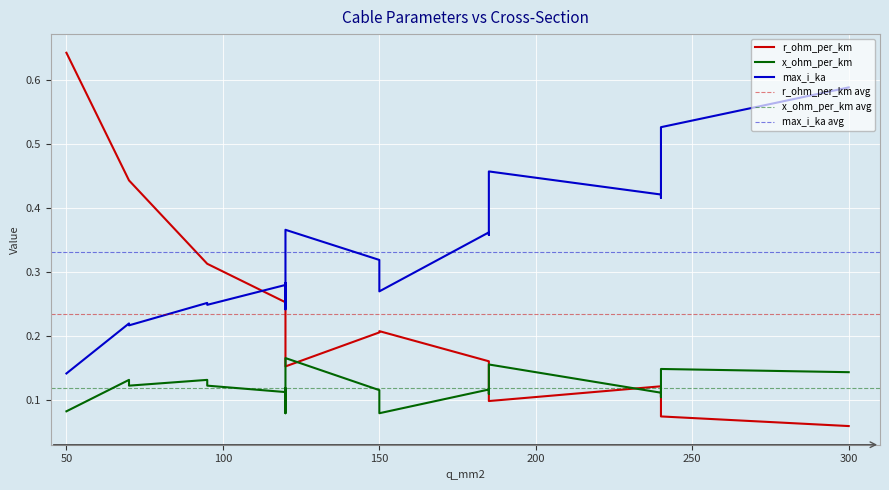

Is this an area chart (filled region under the line)?

No